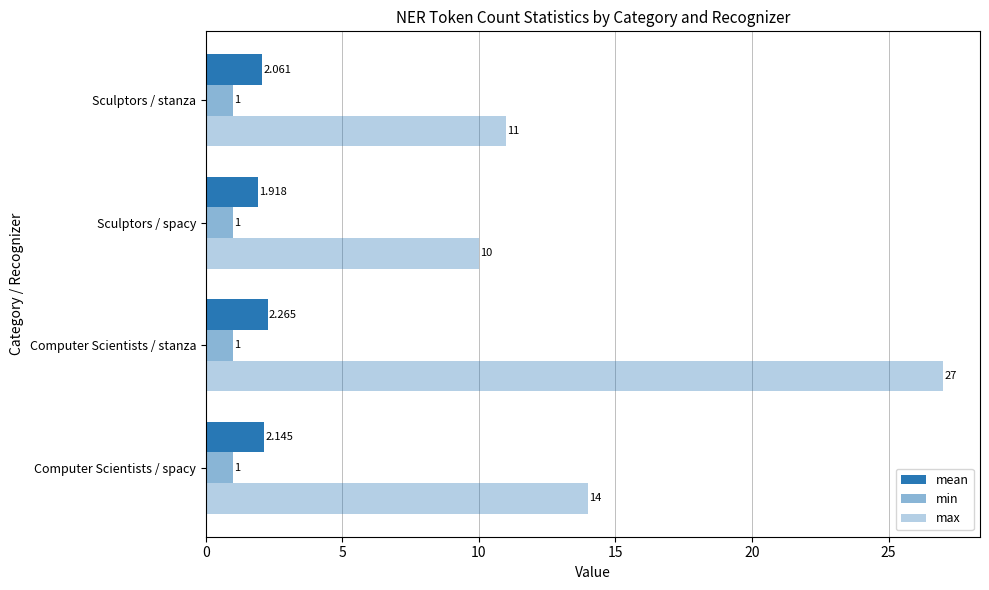

How many values in the max series are below 14?

2